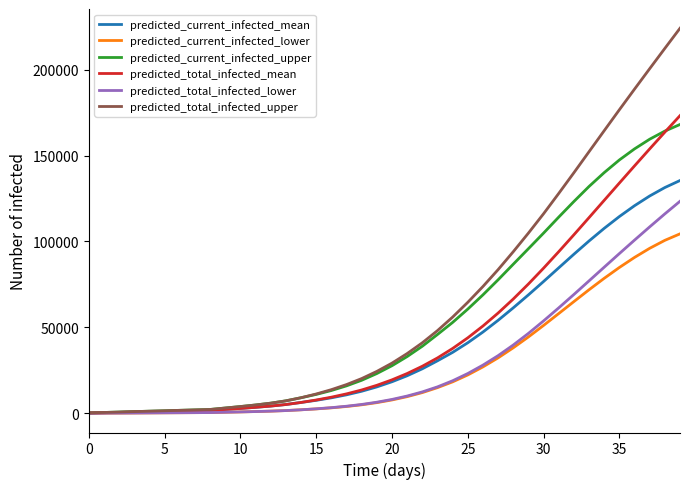

Which series has the widest spread of values?

predicted_total_infected_upper